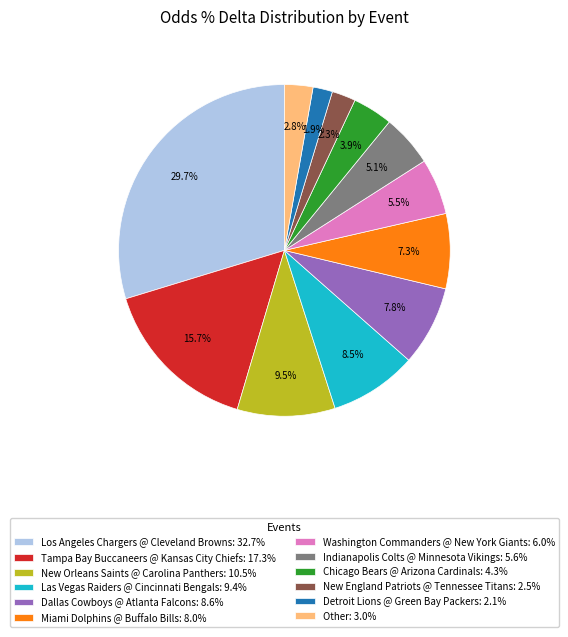

To the nearest percent, what percentage of the pie is Dallas Cowboys @ Atlanta Falcons?

8%